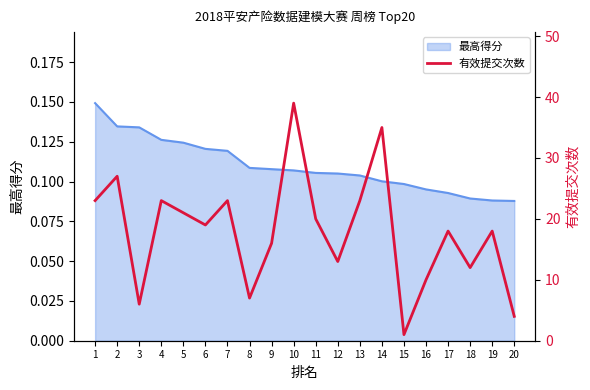

How many lines are shown in the chart?

1